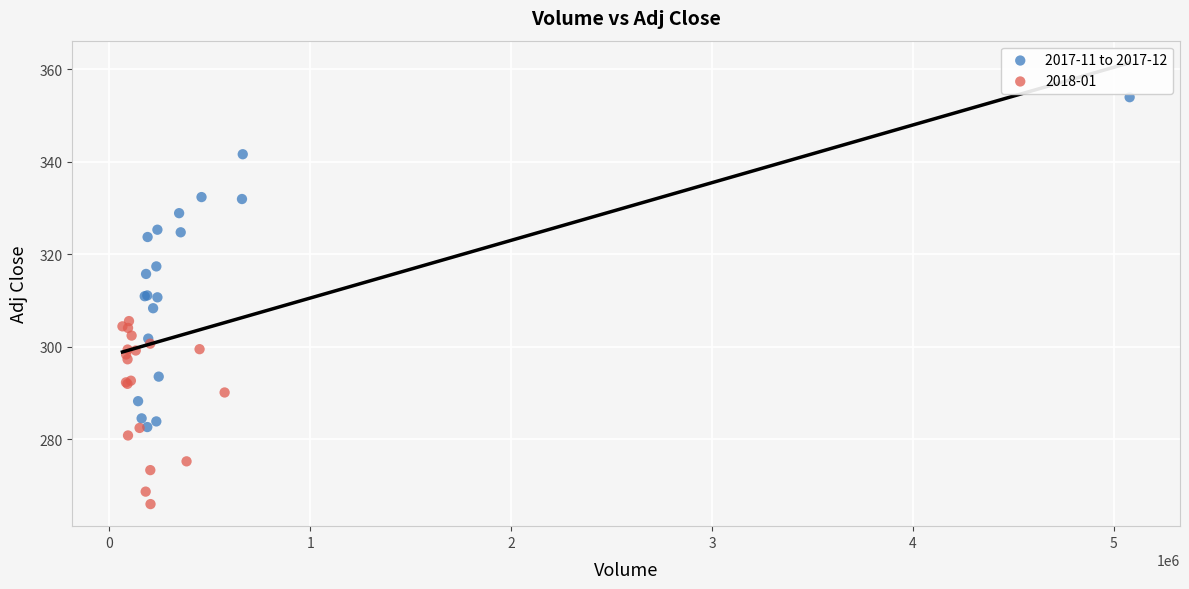

Which series has the widest spread of Y values?

2017-11 to 2017-12